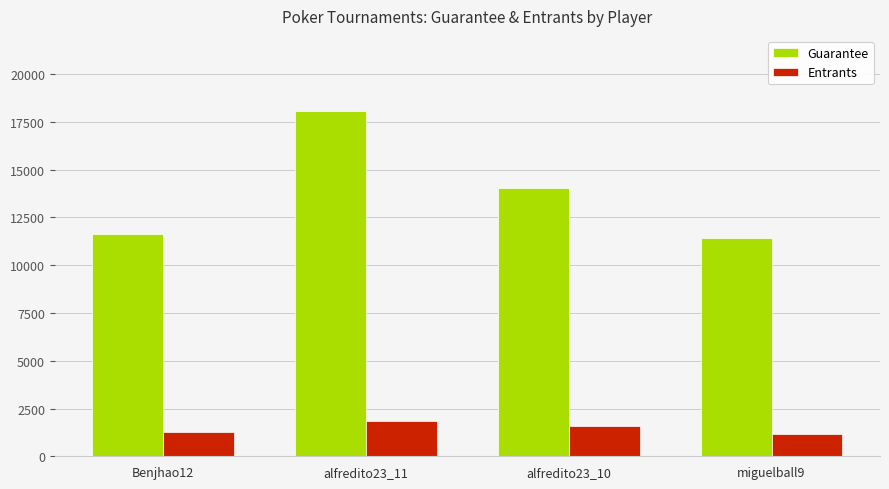

Which series has the largest range (max minus min)?

Guarantee